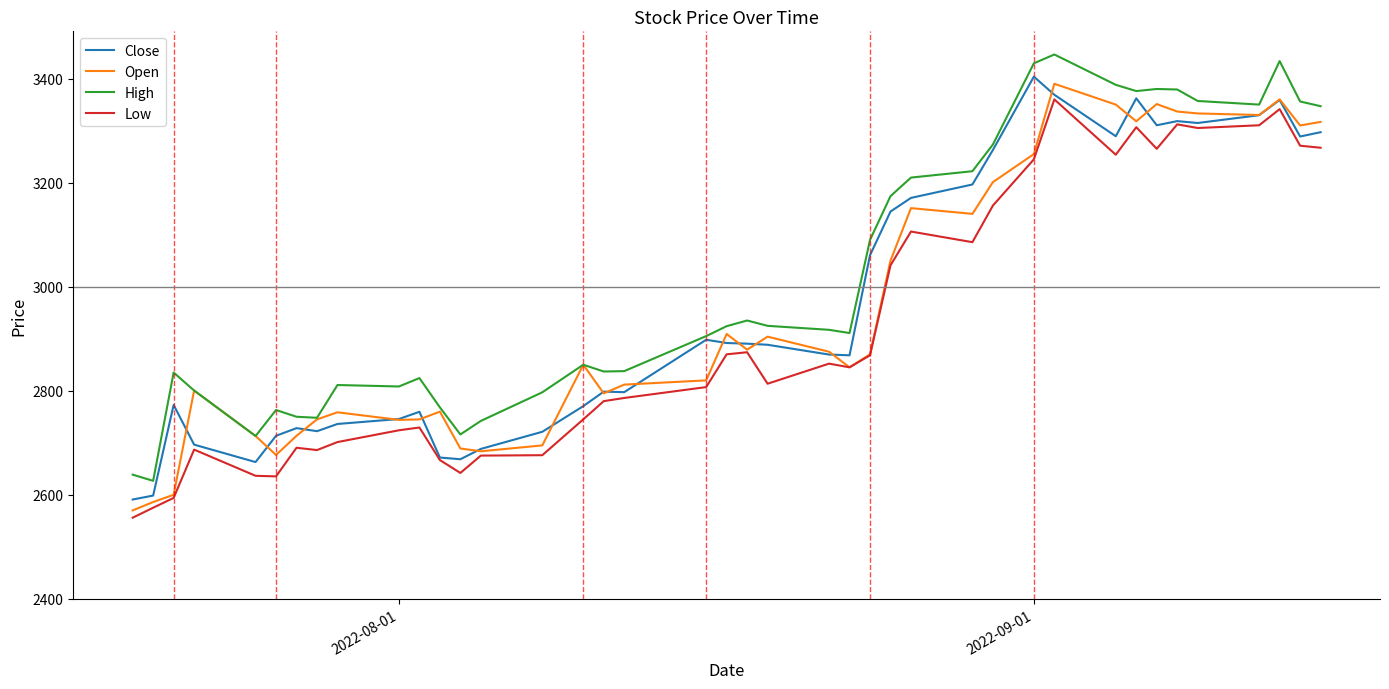

What is the minimum value shown in the chart?

2556.0